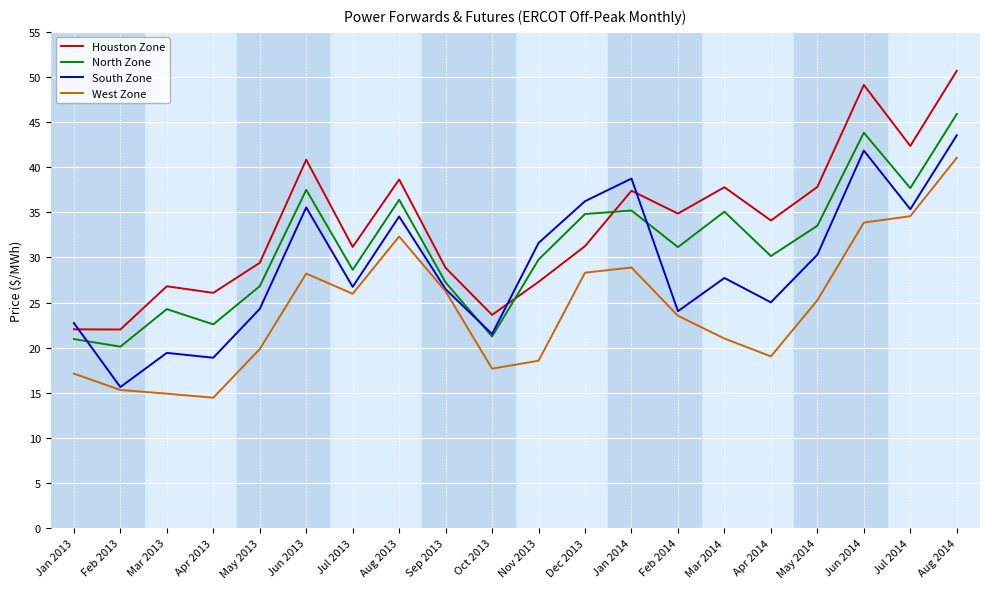

What is the difference between the highest and lowest values at Mar 2014?

16.8